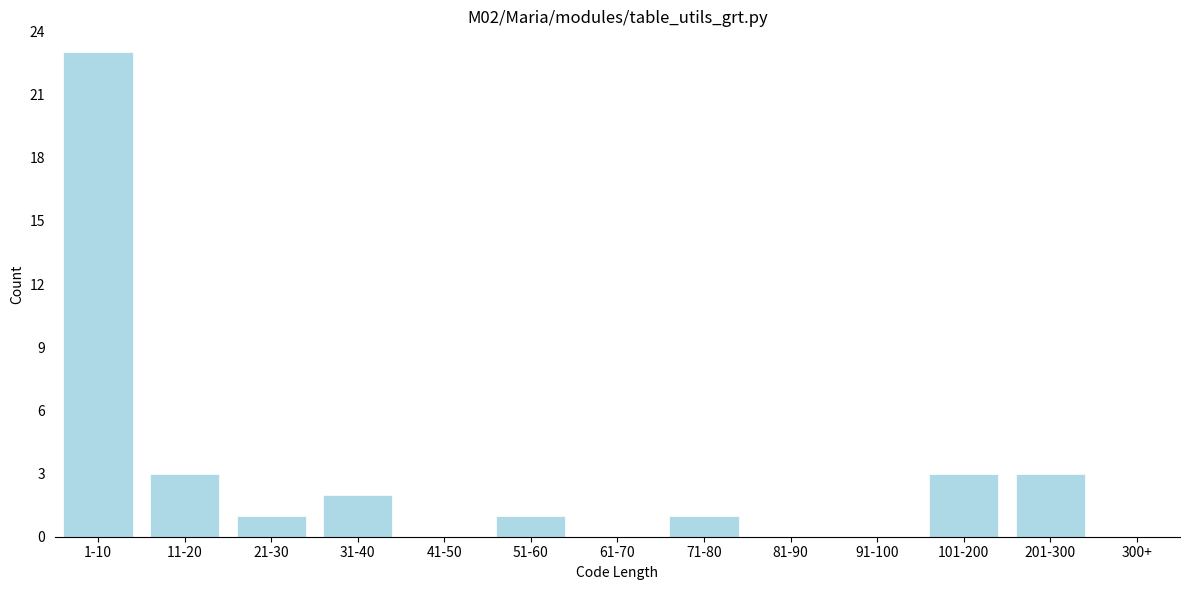

Reading right to left, transcribe all the data shown in this chart.

300+=0	201-300=3	101-200=3	91-100=0	81-90=0	71-80=1	61-70=0	51-60=1	41-50=0	31-40=2	21-30=1	11-20=3	1-10=23